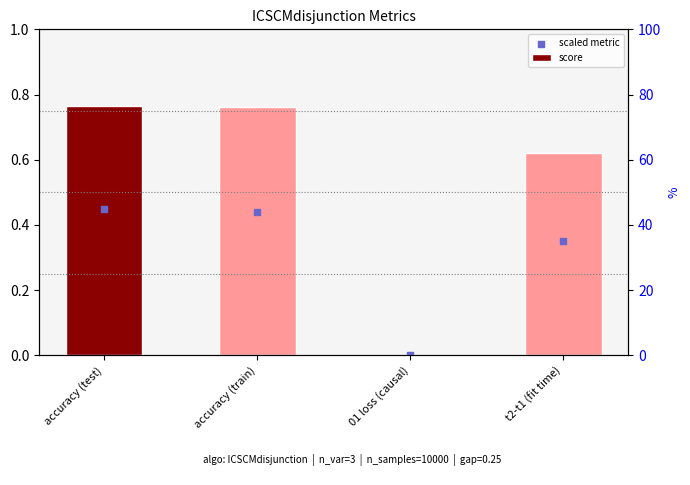

At which category is the sum across all series the highest?

accuracy (test)